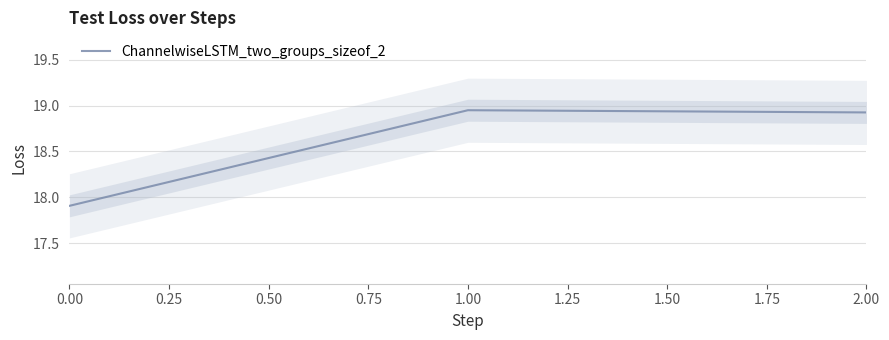

The value of ChannelwiseLSTM_two_groups_sizeof_2 at 2.00 is 18.9. True or false?

True